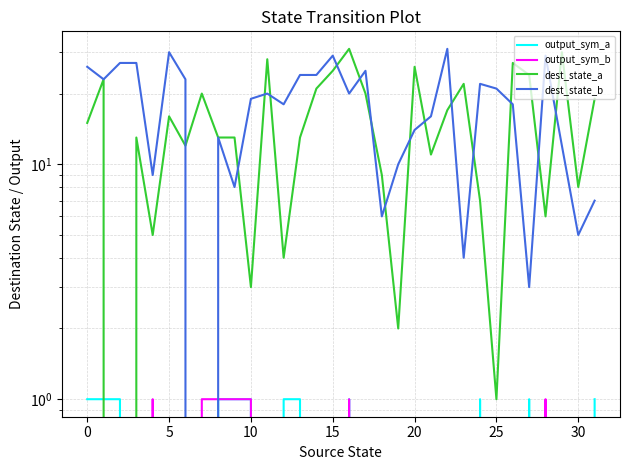

True or false: dest_state_b and output_sym_b intersect in this chart.

True